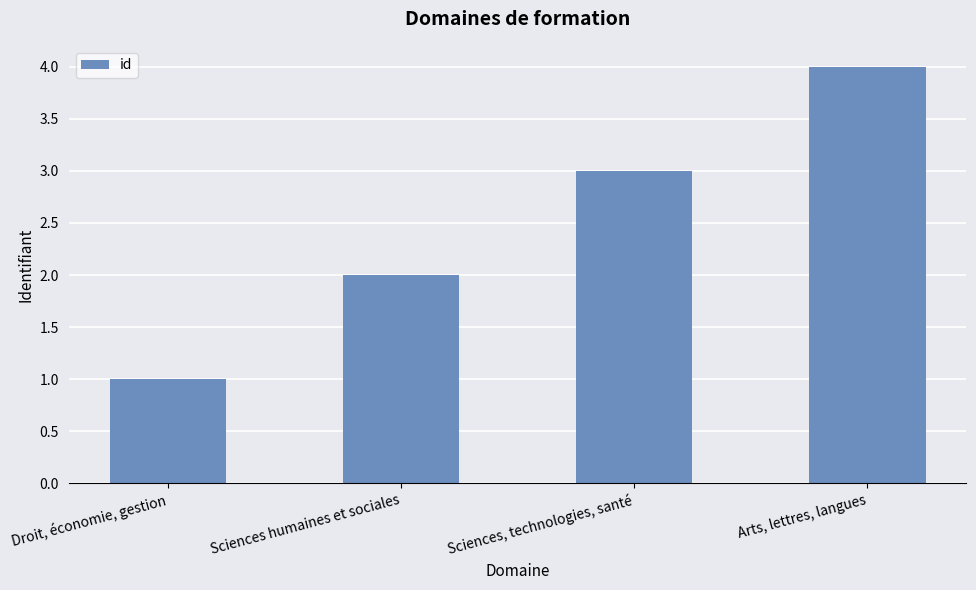

Rank the categories by value from lowest to highest.

Droit, économie, gestion, Sciences humaines et sociales, Sciences, technologies, santé, Arts, lettres, langues